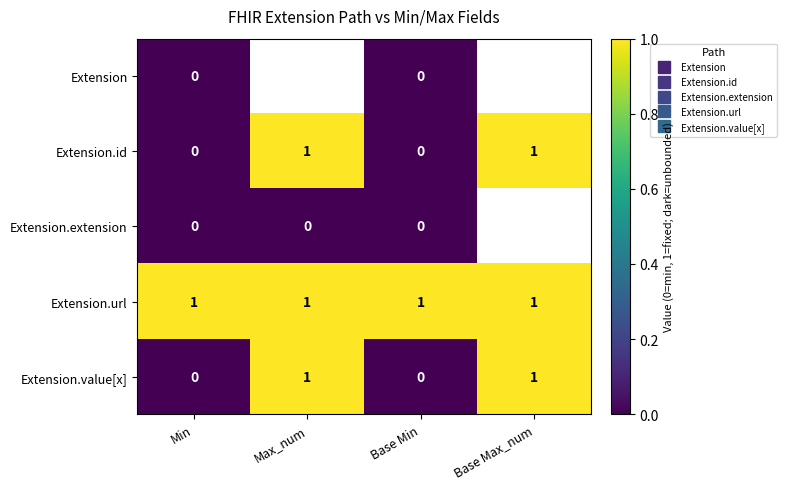

At which label is Extension closest to 0?

Min